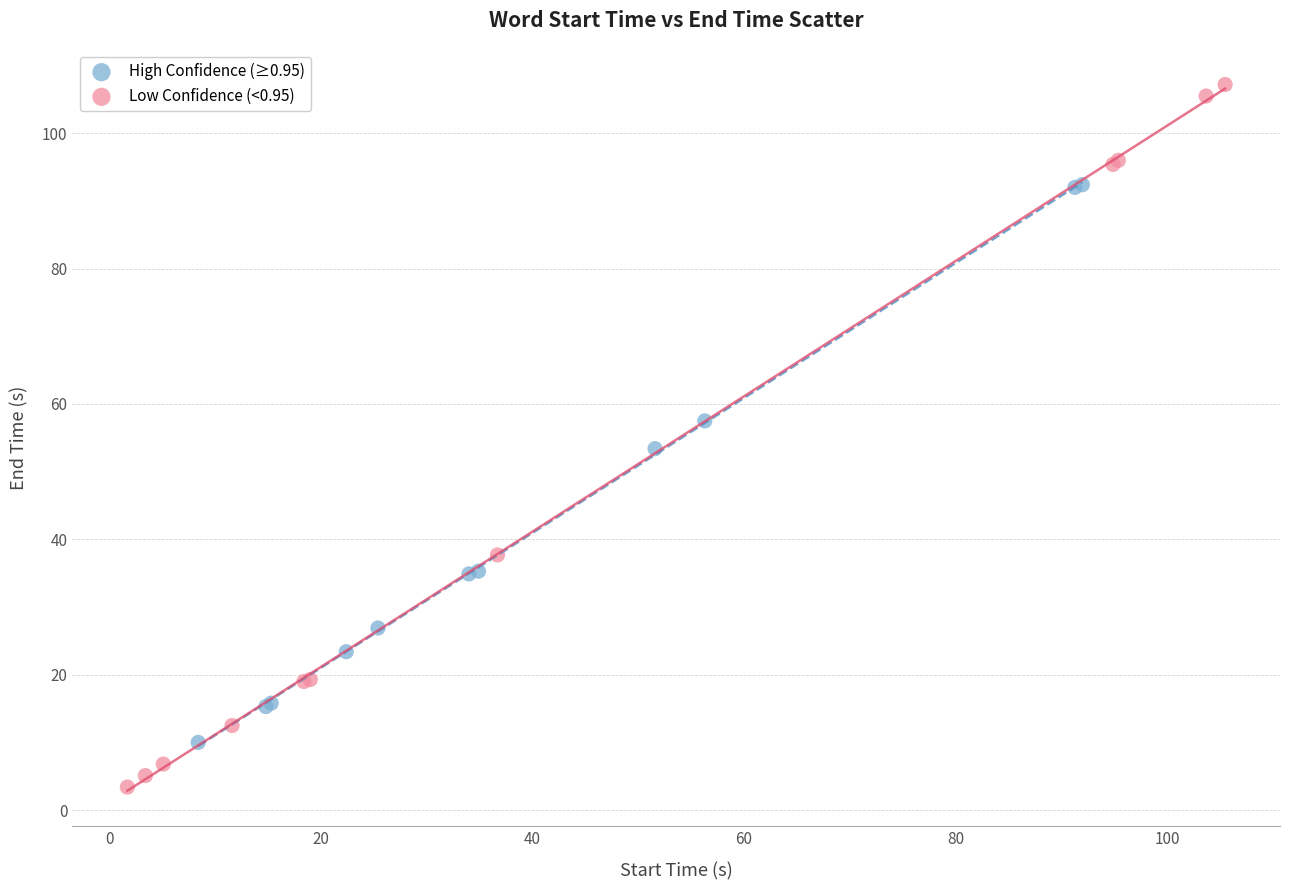

What are all the series names shown in the legend?

High Confidence (≥0.95), Low Confidence (<0.95)